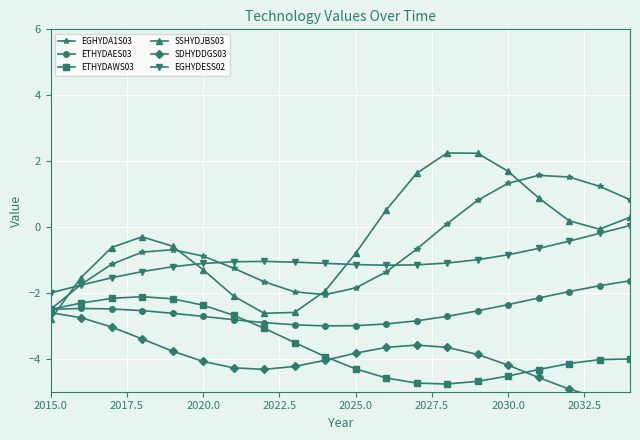

What is the highest value of the ETHYDAWS03 series?

-2.1